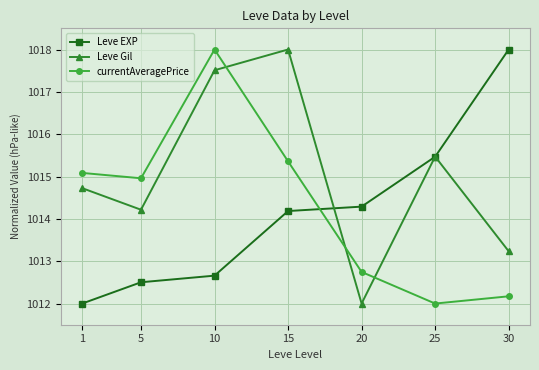

At how many categories does at least one series exceed 1015?

5